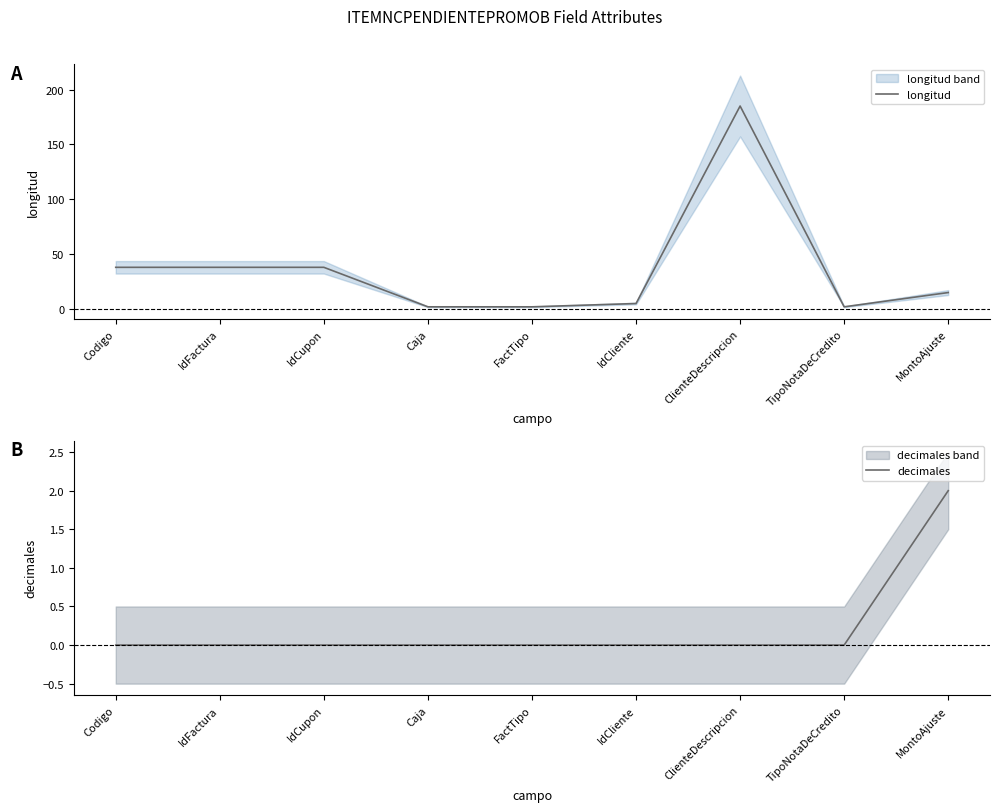

What is the spread (max minus min) of values at IdCupon?

38